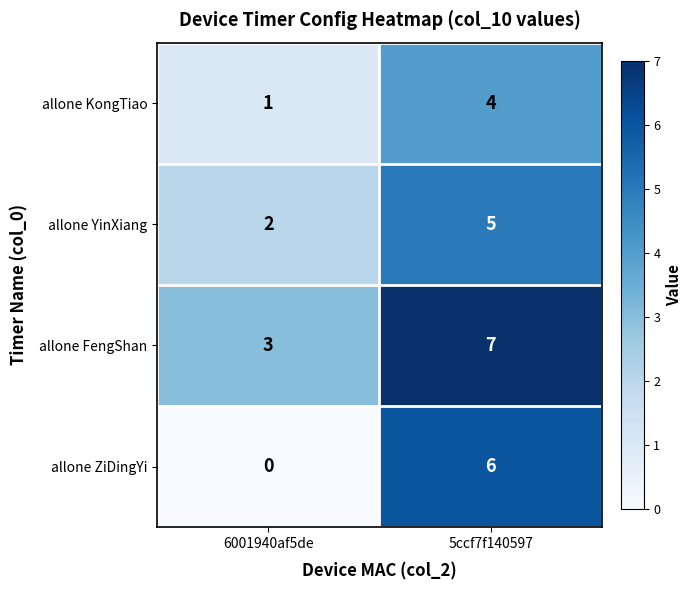

What is the spread (max minus min) of values at 6001940af5de?

3